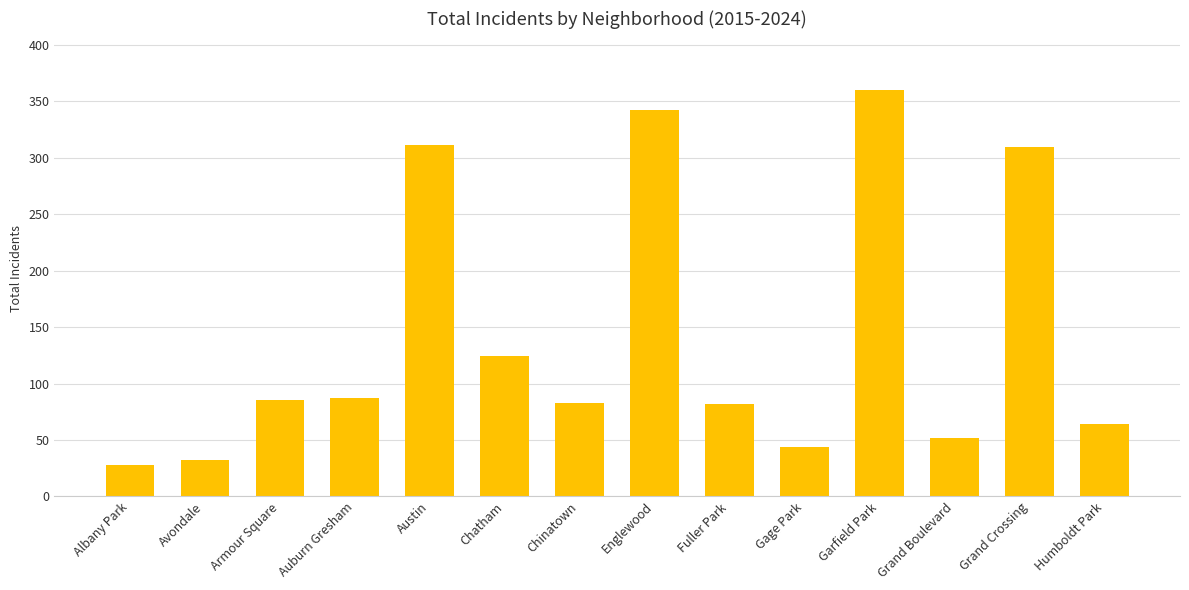

What is the minimum value shown in the chart?

28